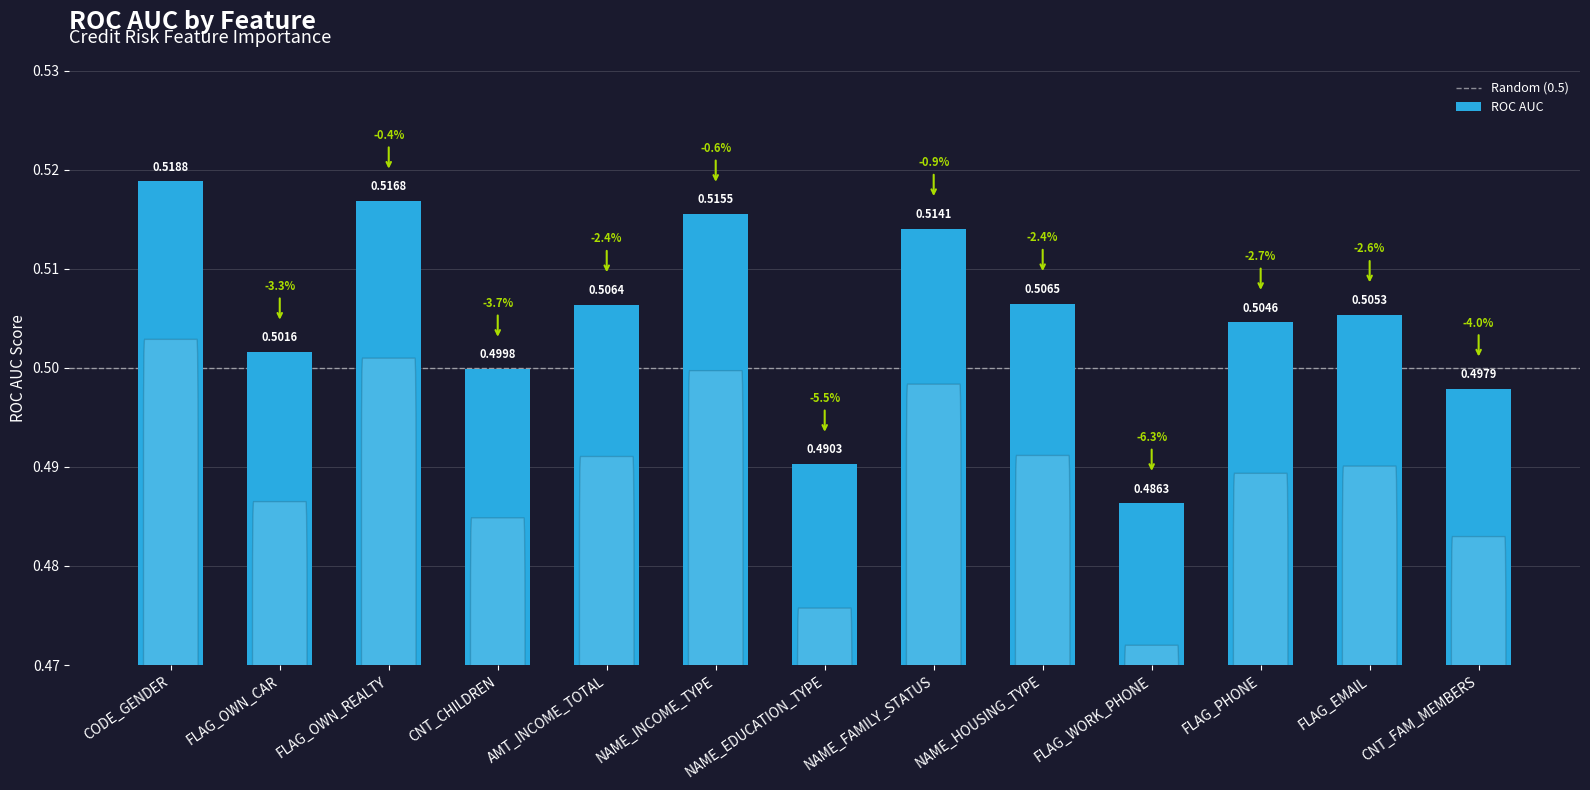

List the labels in order of value, smallest first.

FLAG_WORK_PHONE, NAME_EDUCATION_TYPE, CNT_FAM_MEMBERS, CNT_CHILDREN, FLAG_OWN_CAR, FLAG_PHONE, FLAG_EMAIL, AMT_INCOME_TOTAL, NAME_HOUSING_TYPE, NAME_FAMILY_STATUS, NAME_INCOME_TYPE, FLAG_OWN_REALTY, CODE_GENDER